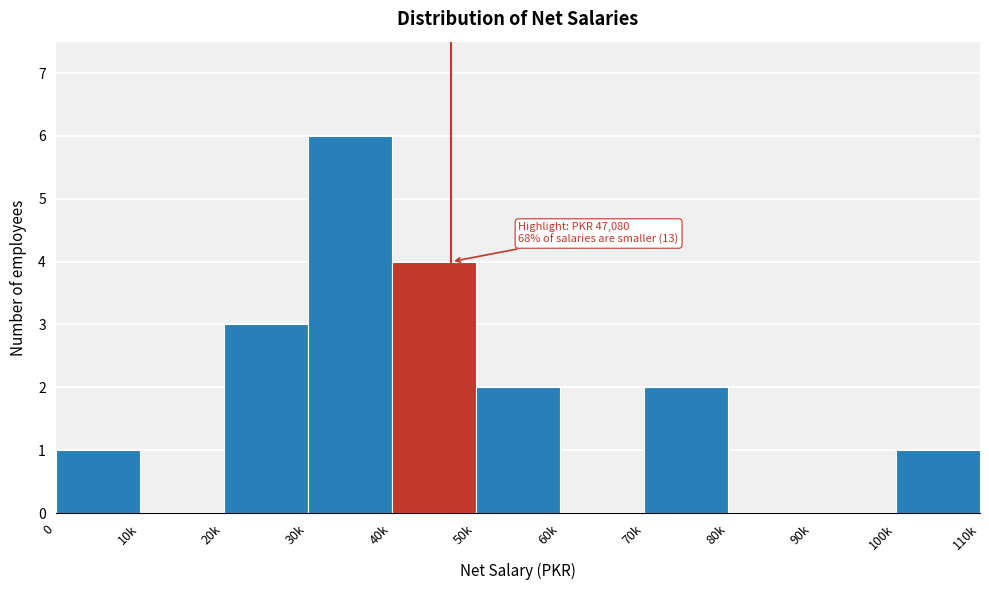

Reading left to right, what are all the values shown in this chart?

0=1	10k=0	20k=3	30k=6	40k=4	50k=2	60k=0	70k=2	80k=0	90k=0	100k=1